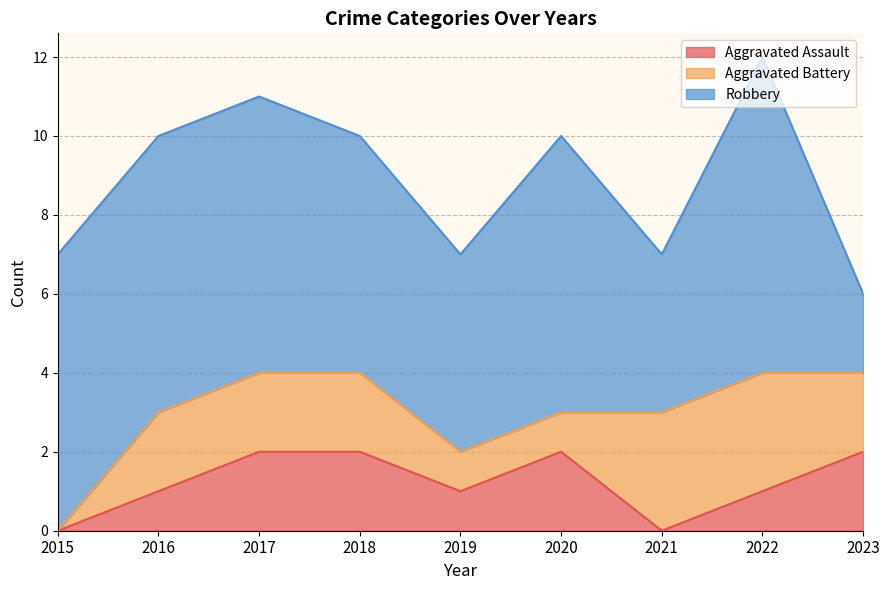

At which label is Aggravated Assault closest to 1?

2016